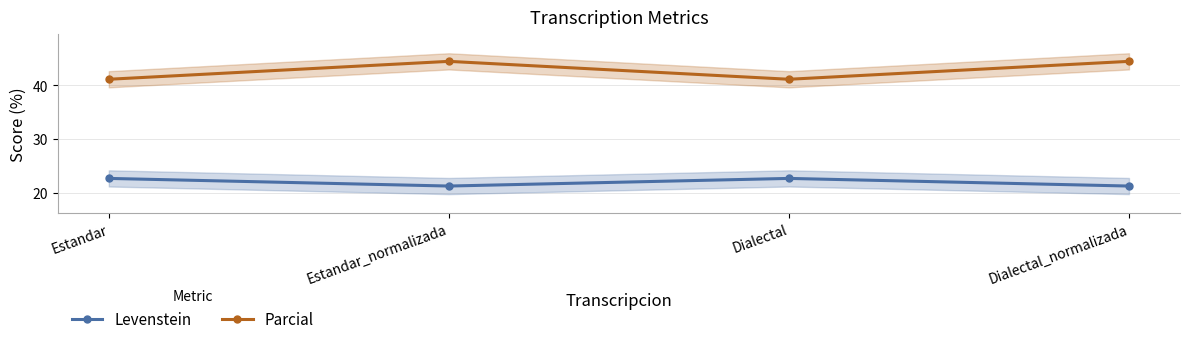

True or false: Parcial and Levenstein intersect in this chart.

False